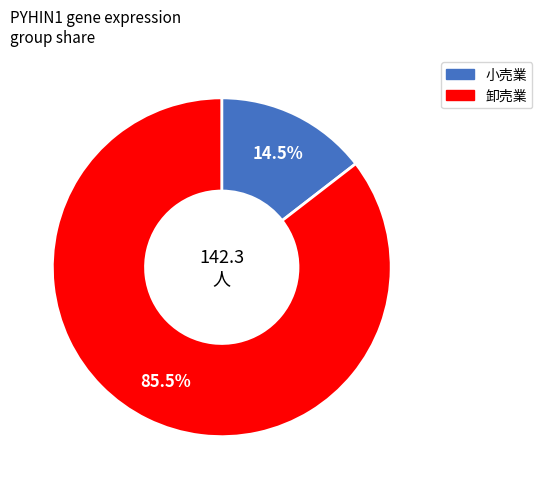

How many segments does this pie chart have?

2